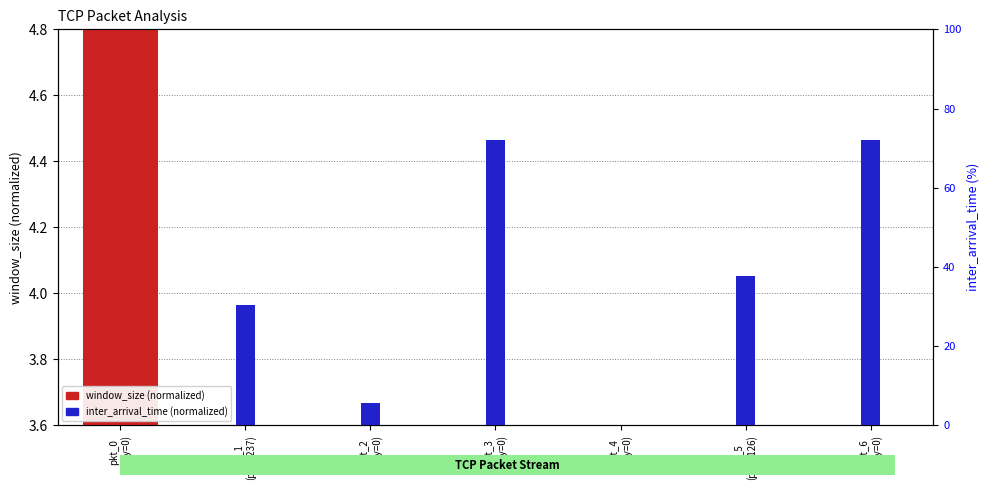

Which series has the largest total across all categories?

inter_arrival_time (normalized)